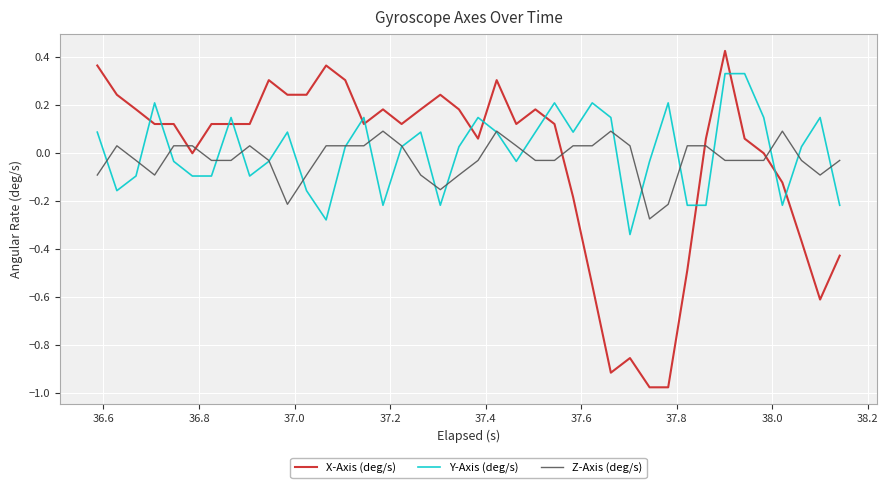

What is the difference between the maximum and minimum values in the Y-Axis (deg/s) series?

0.7